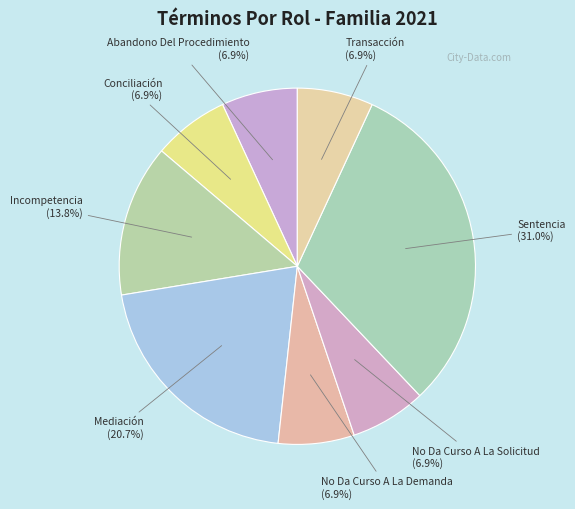

To the nearest percent, what is the difference between the largest and smallest slice percentages?

24%